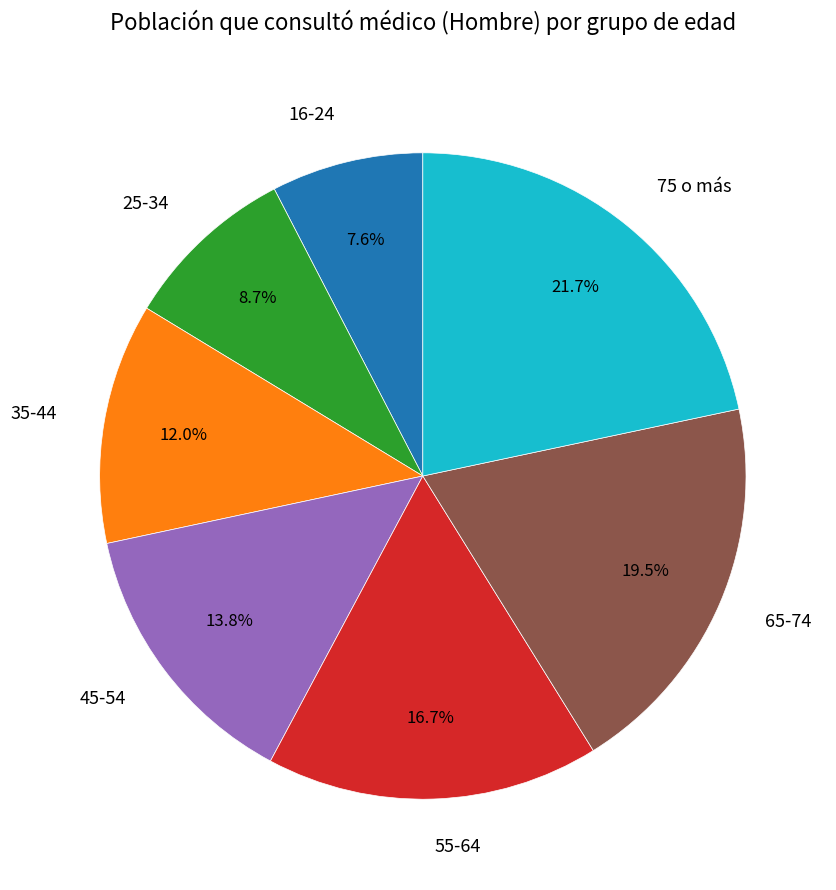

Is it true that 55-64 is 22% of the pie?

False